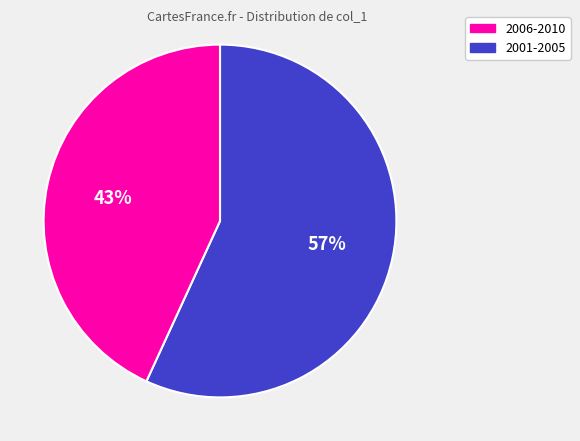

To the nearest percent, what is the difference between the largest and smallest slice percentages?

14%